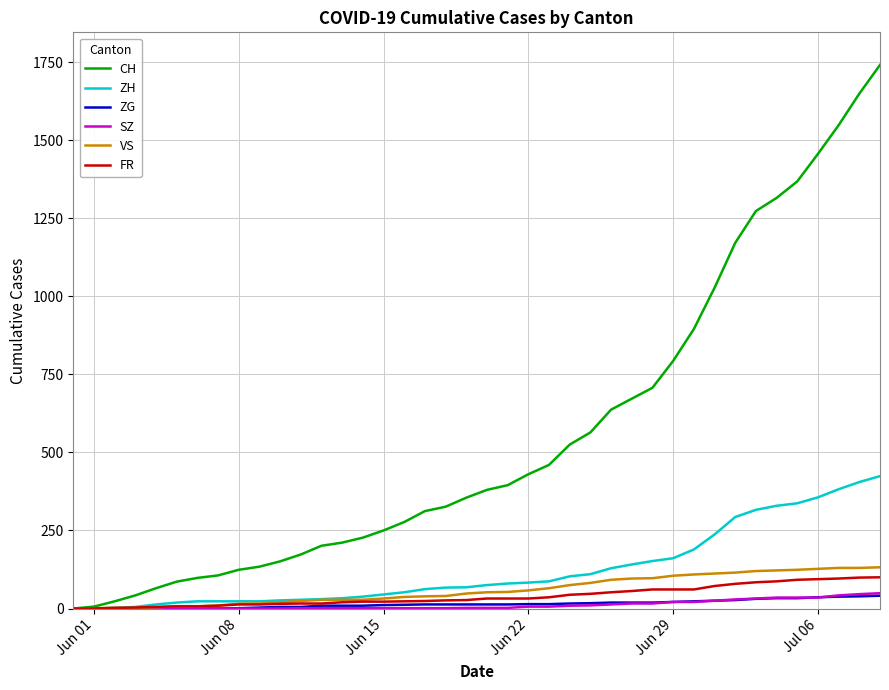

Which series has the widest spread of values?

CH